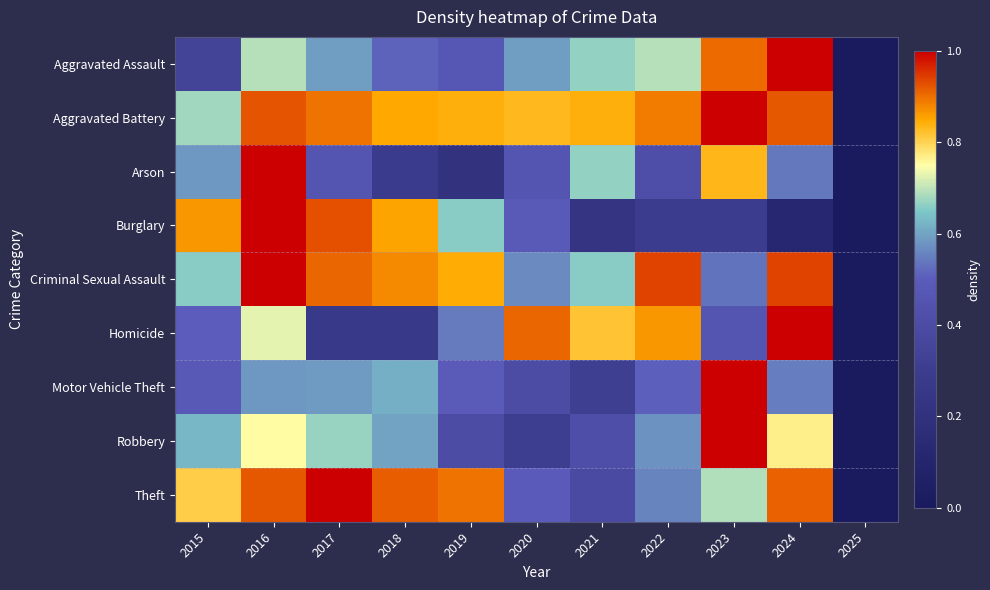

Rank the series at 2021 from lowest to highest value.

Burglary, Motor Vehicle Theft, Theft, Robbery, Criminal Sexual Assault, Aggravated Assault, Arson, Homicide, Aggravated Battery